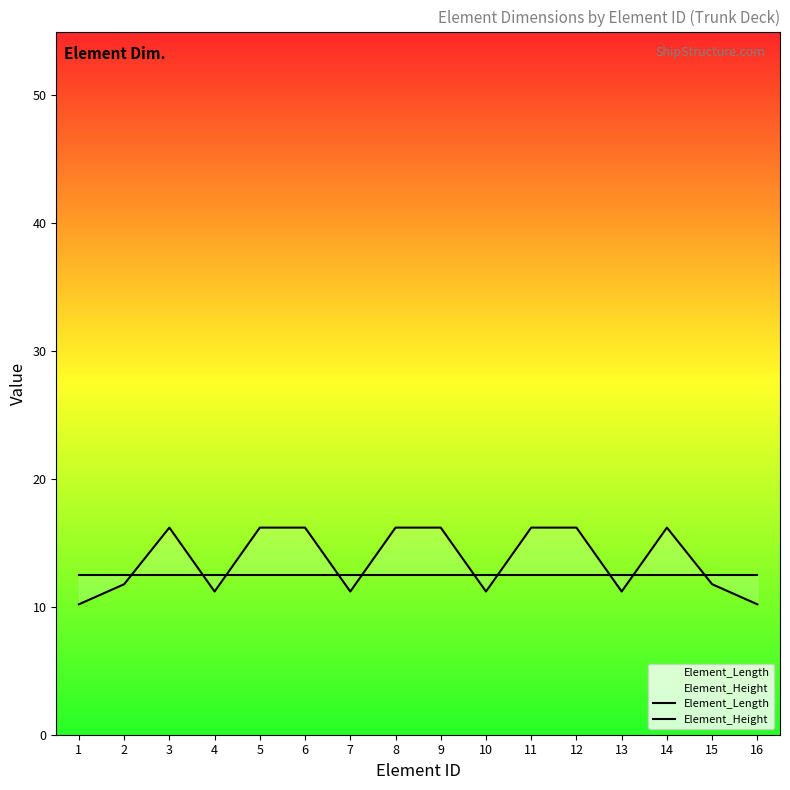

At which category is the sum across all series the highest?

3